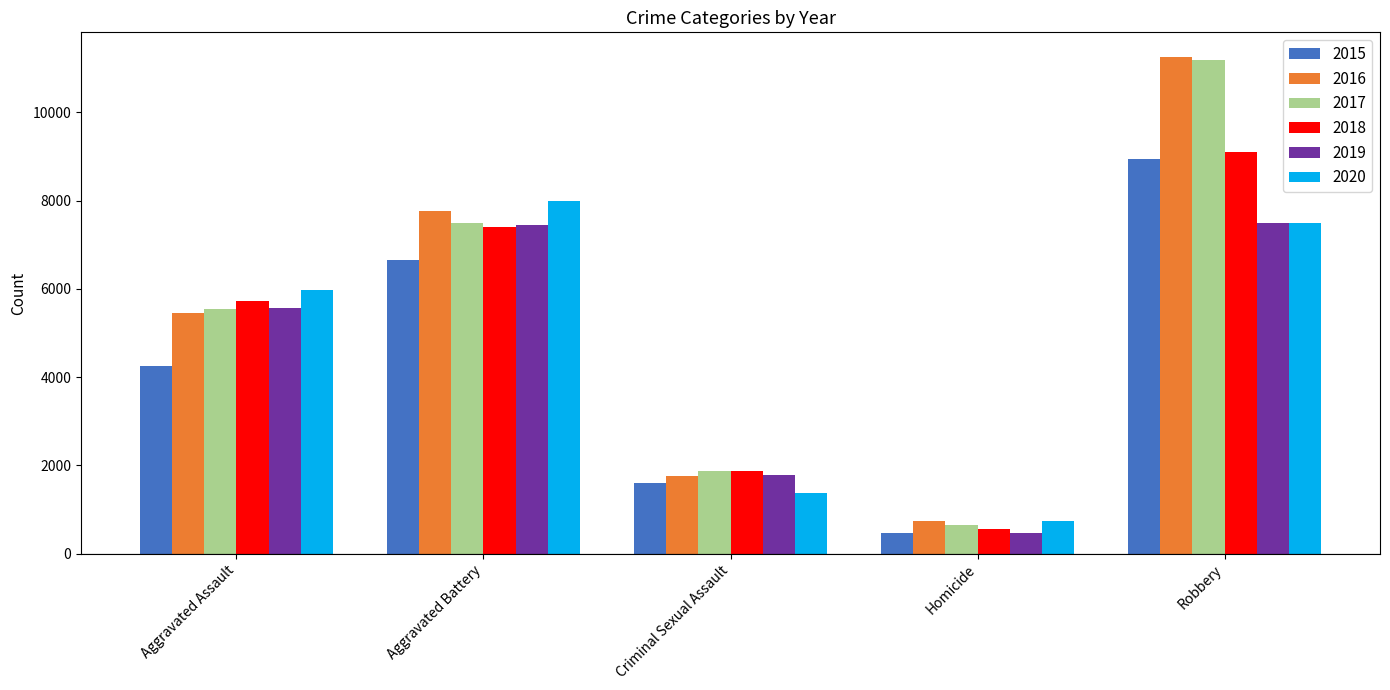

At which category is the sum across all series the highest?

Robbery